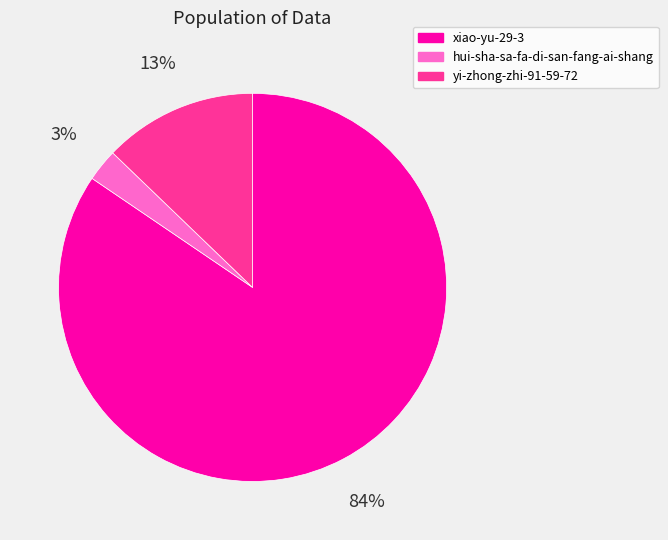

Rank the categories by value from highest to lowest.

xiao-yu-29-3, yi-zhong-zhi-91-59-72, hui-sha-sa-fa-di-san-fang-ai-shang